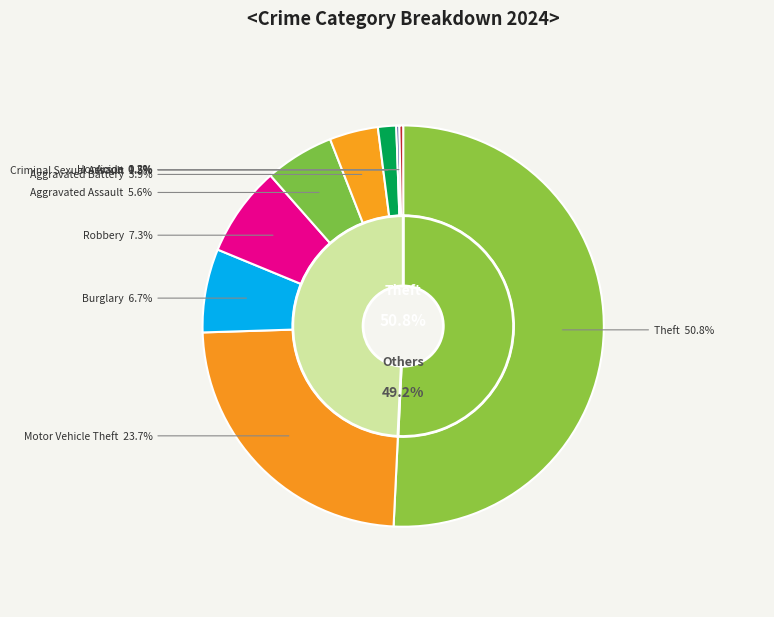

How many segments does this pie chart have?

9